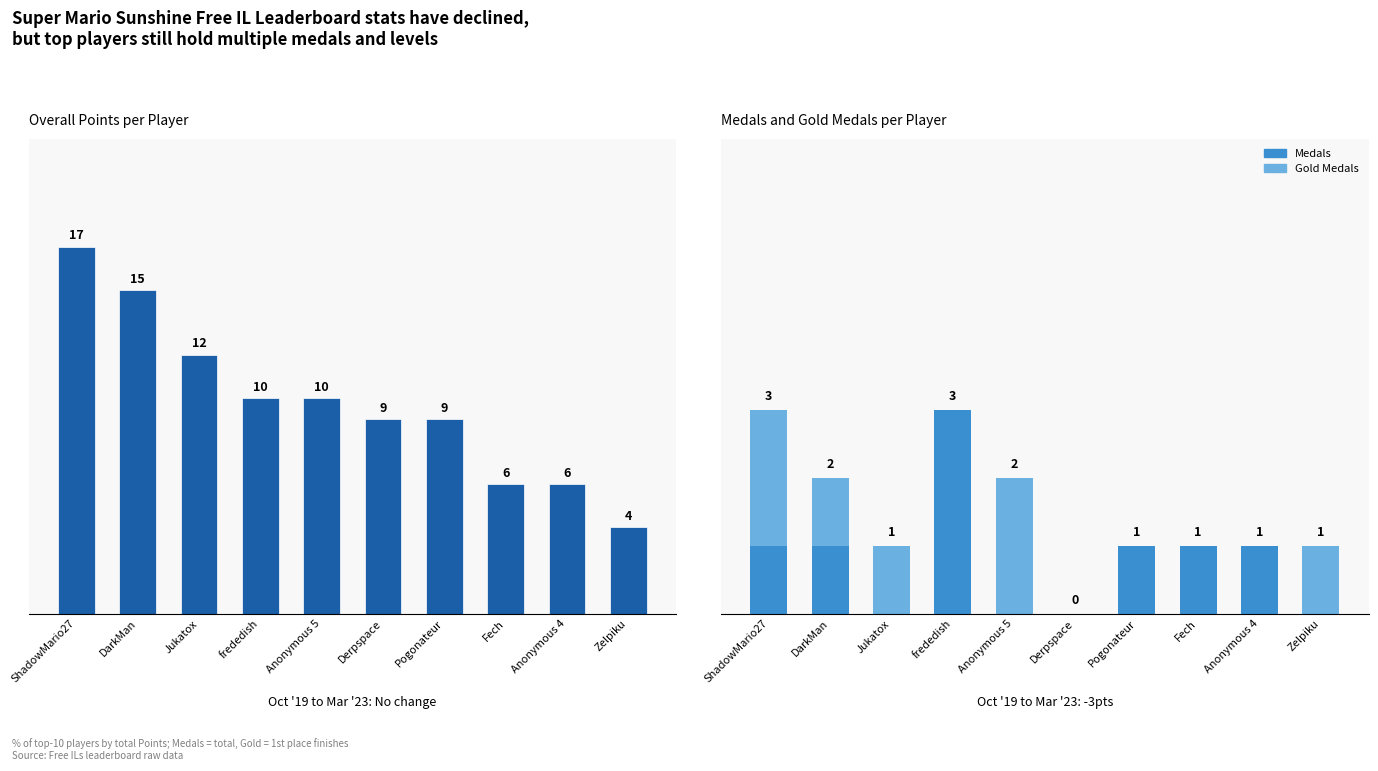

Is it true that Points equals 6 at Anonymous 5?

False